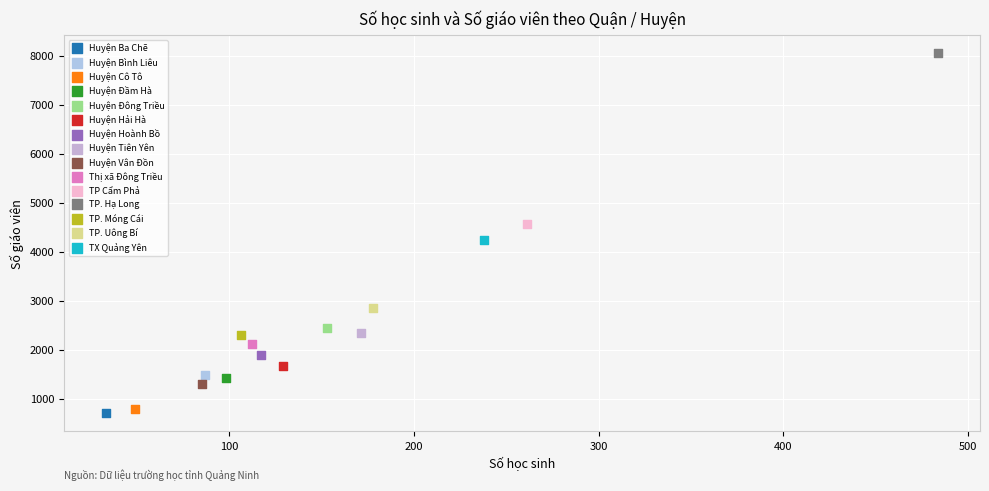

Which series contains the highest Y value?

TP. Hạ Long